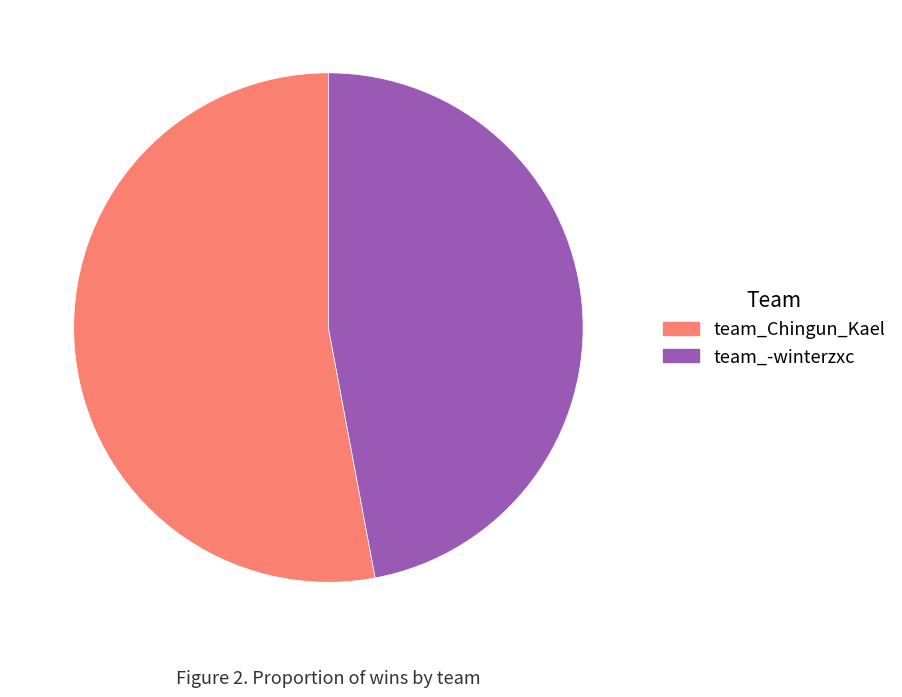

Which category has the biggest portion of the pie?

team_Chingun_Kael